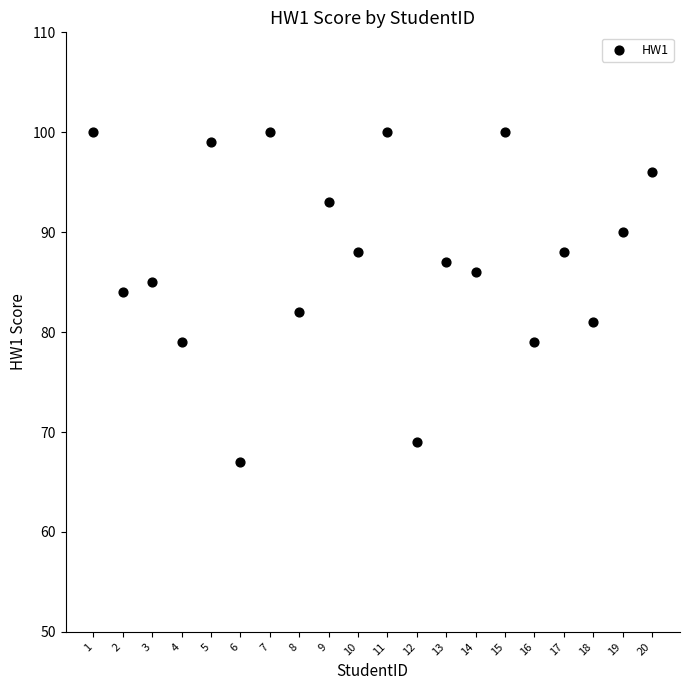

What is the range of Y values (max minus min)?

33